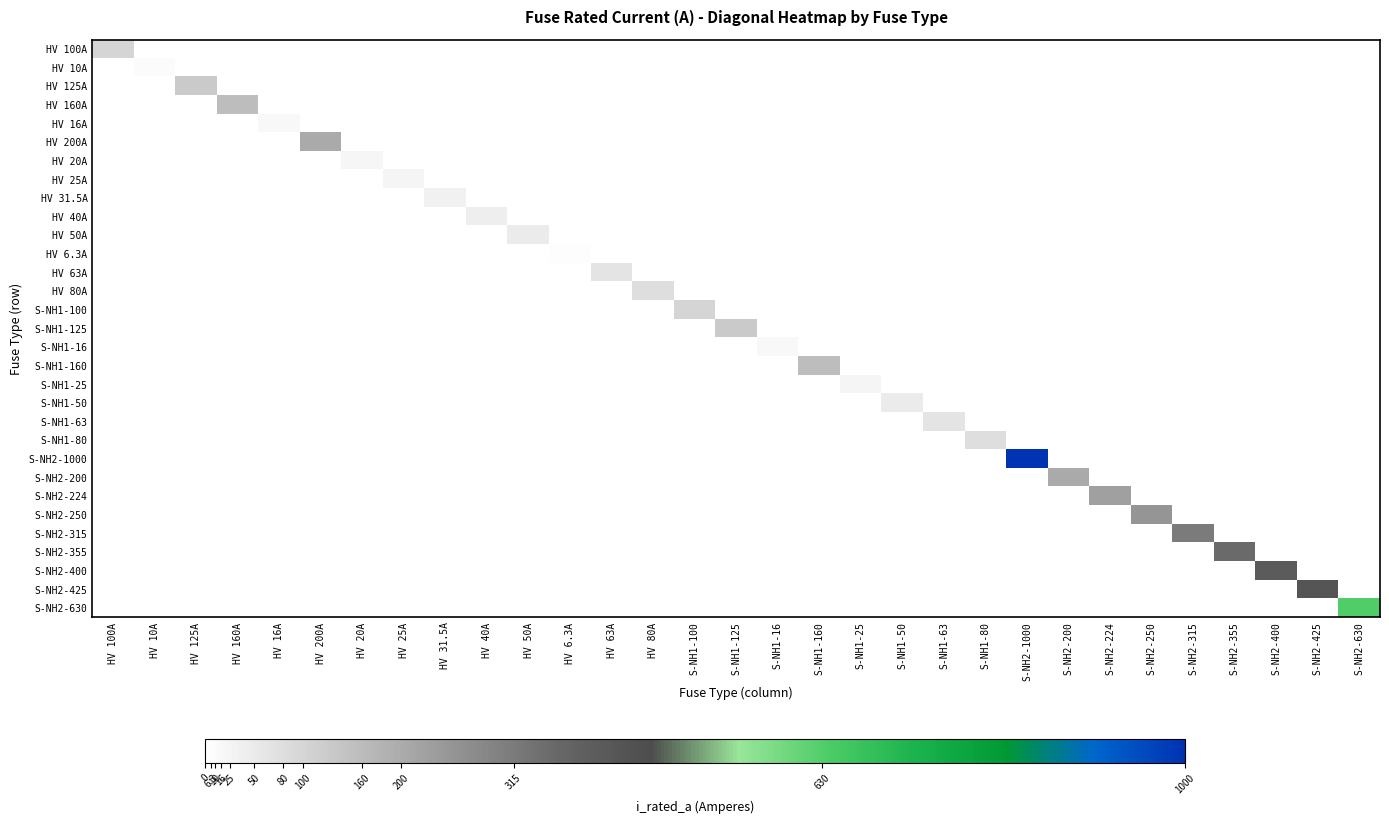

Reading left to right, what are all the values shown in this chart?

HV 100A: HV 100A=100.0	HV 10A=0.0	HV 125A=0.0	HV 160A=0.0	HV 16A=0.0	HV 200A=0.0	HV 20A=0.0	HV 25A=0.0	HV 31.5A=0.0	HV 40A=0.0	HV 50A=0.0	HV 6.3A=0.0	HV 63A=0.0	HV 80A=0.0	S-NH1-100=0.0	S-NH1-125=0.0	S-NH1-16=0.0	S-NH1-160=0.0	S-NH1-25=0.0	S-NH1-50=0.0	S-NH1-63=0.0	S-NH1-80=0.0	S-NH2-1000=0.0	S-NH2-200=0.0	S-NH2-224=0.0	S-NH2-250=0.0	S-NH2-315=0.0	S-NH2-355=0.0	S-NH2-400=0.0	S-NH2-425=0.0	S-NH2-630=0.0
HV 10A: HV 100A=0.0	HV 10A=10.0	HV 125A=0.0	HV 160A=0.0	HV 16A=0.0	HV 200A=0.0	HV 20A=0.0	HV 25A=0.0	HV 31.5A=0.0	HV 40A=0.0	HV 50A=0.0	HV 6.3A=0.0	HV 63A=0.0	HV 80A=0.0	S-NH1-100=0.0	S-NH1-125=0.0	S-NH1-16=0.0	S-NH1-160=0.0	S-NH1-25=0.0	S-NH1-50=0.0	S-NH1-63=0.0	S-NH1-80=0.0	S-NH2-1000=0.0	S-NH2-200=0.0	S-NH2-224=0.0	S-NH2-250=0.0	S-NH2-315=0.0	S-NH2-355=0.0	S-NH2-400=0.0	S-NH2-425=0.0	S-NH2-630=0.0
HV 125A: HV 100A=0.0	HV 10A=0.0	HV 125A=125.0	HV 160A=0.0	HV 16A=0.0	HV 200A=0.0	HV 20A=0.0	HV 25A=0.0	HV 31.5A=0.0	HV 40A=0.0	HV 50A=0.0	HV 6.3A=0.0	HV 63A=0.0	HV 80A=0.0	S-NH1-100=0.0	S-NH1-125=0.0	S-NH1-16=0.0	S-NH1-160=0.0	S-NH1-25=0.0	S-NH1-50=0.0	S-NH1-63=0.0	S-NH1-80=0.0	S-NH2-1000=0.0	S-NH2-200=0.0	S-NH2-224=0.0	S-NH2-250=0.0	S-NH2-315=0.0	S-NH2-355=0.0	S-NH2-400=0.0	S-NH2-425=0.0	S-NH2-630=0.0
HV 160A: HV 100A=0.0	HV 10A=0.0	HV 125A=0.0	HV 160A=160.0	HV 16A=0.0	HV 200A=0.0	HV 20A=0.0	HV 25A=0.0	HV 31.5A=0.0	HV 40A=0.0	HV 50A=0.0	HV 6.3A=0.0	HV 63A=0.0	HV 80A=0.0	S-NH1-100=0.0	S-NH1-125=0.0	S-NH1-16=0.0	S-NH1-160=0.0	S-NH1-25=0.0	S-NH1-50=0.0	S-NH1-63=0.0	S-NH1-80=0.0	S-NH2-1000=0.0	S-NH2-200=0.0	S-NH2-224=0.0	S-NH2-250=0.0	S-NH2-315=0.0	S-NH2-355=0.0	S-NH2-400=0.0	S-NH2-425=0.0	S-NH2-630=0.0
HV 16A: HV 100A=0.0	HV 10A=0.0	HV 125A=0.0	HV 160A=0.0	HV 16A=16.0	HV 200A=0.0	HV 20A=0.0	HV 25A=0.0	HV 31.5A=0.0	HV 40A=0.0	HV 50A=0.0	HV 6.3A=0.0	HV 63A=0.0	HV 80A=0.0	S-NH1-100=0.0	S-NH1-125=0.0	S-NH1-16=0.0	S-NH1-160=0.0	S-NH1-25=0.0	S-NH1-50=0.0	S-NH1-63=0.0	S-NH1-80=0.0	S-NH2-1000=0.0	S-NH2-200=0.0	S-NH2-224=0.0	S-NH2-250=0.0	S-NH2-315=0.0	S-NH2-355=0.0	S-NH2-400=0.0	S-NH2-425=0.0	S-NH2-630=0.0
HV 200A: HV 100A=0.0	HV 10A=0.0	HV 125A=0.0	HV 160A=0.0	HV 16A=0.0	HV 200A=200.0	HV 20A=0.0	HV 25A=0.0	HV 31.5A=0.0	HV 40A=0.0	HV 50A=0.0	HV 6.3A=0.0	HV 63A=0.0	HV 80A=0.0	S-NH1-100=0.0	S-NH1-125=0.0	S-NH1-16=0.0	S-NH1-160=0.0	S-NH1-25=0.0	S-NH1-50=0.0	S-NH1-63=0.0	S-NH1-80=0.0	S-NH2-1000=0.0	S-NH2-200=0.0	S-NH2-224=0.0	S-NH2-250=0.0	S-NH2-315=0.0	S-NH2-355=0.0	S-NH2-400=0.0	S-NH2-425=0.0	S-NH2-630=0.0
HV 20A: HV 100A=0.0	HV 10A=0.0	HV 125A=0.0	HV 160A=0.0	HV 16A=0.0	HV 200A=0.0	HV 20A=20.0	HV 25A=0.0	HV 31.5A=0.0	HV 40A=0.0	HV 50A=0.0	HV 6.3A=0.0	HV 63A=0.0	HV 80A=0.0	S-NH1-100=0.0	S-NH1-125=0.0	S-NH1-16=0.0	S-NH1-160=0.0	S-NH1-25=0.0	S-NH1-50=0.0	S-NH1-63=0.0	S-NH1-80=0.0	S-NH2-1000=0.0	S-NH2-200=0.0	S-NH2-224=0.0	S-NH2-250=0.0	S-NH2-315=0.0	S-NH2-355=0.0	S-NH2-400=0.0	S-NH2-425=0.0	S-NH2-630=0.0
HV 25A: HV 100A=0.0	HV 10A=0.0	HV 125A=0.0	HV 160A=0.0	HV 16A=0.0	HV 200A=0.0	HV 20A=0.0	HV 25A=25.0	HV 31.5A=0.0	HV 40A=0.0	HV 50A=0.0	HV 6.3A=0.0	HV 63A=0.0	HV 80A=0.0	S-NH1-100=0.0	S-NH1-125=0.0	S-NH1-16=0.0	S-NH1-160=0.0	S-NH1-25=0.0	S-NH1-50=0.0	S-NH1-63=0.0	S-NH1-80=0.0	S-NH2-1000=0.0	S-NH2-200=0.0	S-NH2-224=0.0	S-NH2-250=0.0	S-NH2-315=0.0	S-NH2-355=0.0	S-NH2-400=0.0	S-NH2-425=0.0	S-NH2-630=0.0
HV 31.5A: HV 100A=0.0	HV 10A=0.0	HV 125A=0.0	HV 160A=0.0	HV 16A=0.0	HV 200A=0.0	HV 20A=0.0	HV 25A=0.0	HV 31.5A=31.5	HV 40A=0.0	HV 50A=0.0	HV 6.3A=0.0	HV 63A=0.0	HV 80A=0.0	S-NH1-100=0.0	S-NH1-125=0.0	S-NH1-16=0.0	S-NH1-160=0.0	S-NH1-25=0.0	S-NH1-50=0.0	S-NH1-63=0.0	S-NH1-80=0.0	S-NH2-1000=0.0	S-NH2-200=0.0	S-NH2-224=0.0	S-NH2-250=0.0	S-NH2-315=0.0	S-NH2-355=0.0	S-NH2-400=0.0	S-NH2-425=0.0	S-NH2-630=0.0
HV 40A: HV 100A=0.0	HV 10A=0.0	HV 125A=0.0	HV 160A=0.0	HV 16A=0.0	HV 200A=0.0	HV 20A=0.0	HV 25A=0.0	HV 31.5A=0.0	HV 40A=40.0	HV 50A=0.0	HV 6.3A=0.0	HV 63A=0.0	HV 80A=0.0	S-NH1-100=0.0	S-NH1-125=0.0	S-NH1-16=0.0	S-NH1-160=0.0	S-NH1-25=0.0	S-NH1-50=0.0	S-NH1-63=0.0	S-NH1-80=0.0	S-NH2-1000=0.0	S-NH2-200=0.0	S-NH2-224=0.0	S-NH2-250=0.0	S-NH2-315=0.0	S-NH2-355=0.0	S-NH2-400=0.0	S-NH2-425=0.0	S-NH2-630=0.0
HV 50A: HV 100A=0.0	HV 10A=0.0	HV 125A=0.0	HV 160A=0.0	HV 16A=0.0	HV 200A=0.0	HV 20A=0.0	HV 25A=0.0	HV 31.5A=0.0	HV 40A=0.0	HV 50A=50.0	HV 6.3A=0.0	HV 63A=0.0	HV 80A=0.0	S-NH1-100=0.0	S-NH1-125=0.0	S-NH1-16=0.0	S-NH1-160=0.0	S-NH1-25=0.0	S-NH1-50=0.0	S-NH1-63=0.0	S-NH1-80=0.0	S-NH2-1000=0.0	S-NH2-200=0.0	S-NH2-224=0.0	S-NH2-250=0.0	S-NH2-315=0.0	S-NH2-355=0.0	S-NH2-400=0.0	S-NH2-425=0.0	S-NH2-630=0.0
HV 6.3A: HV 100A=0.0	HV 10A=0.0	HV 125A=0.0	HV 160A=0.0	HV 16A=0.0	HV 200A=0.0	HV 20A=0.0	HV 25A=0.0	HV 31.5A=0.0	HV 40A=0.0	HV 50A=0.0	HV 6.3A=6.3	HV 63A=0.0	HV 80A=0.0	S-NH1-100=0.0	S-NH1-125=0.0	S-NH1-16=0.0	S-NH1-160=0.0	S-NH1-25=0.0	S-NH1-50=0.0	S-NH1-63=0.0	S-NH1-80=0.0	S-NH2-1000=0.0	S-NH2-200=0.0	S-NH2-224=0.0	S-NH2-250=0.0	S-NH2-315=0.0	S-NH2-355=0.0	S-NH2-400=0.0	S-NH2-425=0.0	S-NH2-630=0.0
HV 63A: HV 100A=0.0	HV 10A=0.0	HV 125A=0.0	HV 160A=0.0	HV 16A=0.0	HV 200A=0.0	HV 20A=0.0	HV 25A=0.0	HV 31.5A=0.0	HV 40A=0.0	HV 50A=0.0	HV 6.3A=0.0	HV 63A=63.0	HV 80A=0.0	S-NH1-100=0.0	S-NH1-125=0.0	S-NH1-16=0.0	S-NH1-160=0.0	S-NH1-25=0.0	S-NH1-50=0.0	S-NH1-63=0.0	S-NH1-80=0.0	S-NH2-1000=0.0	S-NH2-200=0.0	S-NH2-224=0.0	S-NH2-250=0.0	S-NH2-315=0.0	S-NH2-355=0.0	S-NH2-400=0.0	S-NH2-425=0.0	S-NH2-630=0.0
HV 80A: HV 100A=0.0	HV 10A=0.0	HV 125A=0.0	HV 160A=0.0	HV 16A=0.0	HV 200A=0.0	HV 20A=0.0	HV 25A=0.0	HV 31.5A=0.0	HV 40A=0.0	HV 50A=0.0	HV 6.3A=0.0	HV 63A=0.0	HV 80A=80.0	S-NH1-100=0.0	S-NH1-125=0.0	S-NH1-16=0.0	S-NH1-160=0.0	S-NH1-25=0.0	S-NH1-50=0.0	S-NH1-63=0.0	S-NH1-80=0.0	S-NH2-1000=0.0	S-NH2-200=0.0	S-NH2-224=0.0	S-NH2-250=0.0	S-NH2-315=0.0	S-NH2-355=0.0	S-NH2-400=0.0	S-NH2-425=0.0	S-NH2-630=0.0
S-NH1-100: HV 100A=0.0	HV 10A=0.0	HV 125A=0.0	HV 160A=0.0	HV 16A=0.0	HV 200A=0.0	HV 20A=0.0	HV 25A=0.0	HV 31.5A=0.0	HV 40A=0.0	HV 50A=0.0	HV 6.3A=0.0	HV 63A=0.0	HV 80A=0.0	S-NH1-100=100.0	S-NH1-125=0.0	S-NH1-16=0.0	S-NH1-160=0.0	S-NH1-25=0.0	S-NH1-50=0.0	S-NH1-63=0.0	S-NH1-80=0.0	S-NH2-1000=0.0	S-NH2-200=0.0	S-NH2-224=0.0	S-NH2-250=0.0	S-NH2-315=0.0	S-NH2-355=0.0	S-NH2-400=0.0	S-NH2-425=0.0	S-NH2-630=0.0
S-NH1-125: HV 100A=0.0	HV 10A=0.0	HV 125A=0.0	HV 160A=0.0	HV 16A=0.0	HV 200A=0.0	HV 20A=0.0	HV 25A=0.0	HV 31.5A=0.0	HV 40A=0.0	HV 50A=0.0	HV 6.3A=0.0	HV 63A=0.0	HV 80A=0.0	S-NH1-100=0.0	S-NH1-125=125.0	S-NH1-16=0.0	S-NH1-160=0.0	S-NH1-25=0.0	S-NH1-50=0.0	S-NH1-63=0.0	S-NH1-80=0.0	S-NH2-1000=0.0	S-NH2-200=0.0	S-NH2-224=0.0	S-NH2-250=0.0	S-NH2-315=0.0	S-NH2-355=0.0	S-NH2-400=0.0	S-NH2-425=0.0	S-NH2-630=0.0
S-NH1-16: HV 100A=0.0	HV 10A=0.0	HV 125A=0.0	HV 160A=0.0	HV 16A=0.0	HV 200A=0.0	HV 20A=0.0	HV 25A=0.0	HV 31.5A=0.0	HV 40A=0.0	HV 50A=0.0	HV 6.3A=0.0	HV 63A=0.0	HV 80A=0.0	S-NH1-100=0.0	S-NH1-125=0.0	S-NH1-16=16.0	S-NH1-160=0.0	S-NH1-25=0.0	S-NH1-50=0.0	S-NH1-63=0.0	S-NH1-80=0.0	S-NH2-1000=0.0	S-NH2-200=0.0	S-NH2-224=0.0	S-NH2-250=0.0	S-NH2-315=0.0	S-NH2-355=0.0	S-NH2-400=0.0	S-NH2-425=0.0	S-NH2-630=0.0
S-NH1-160: HV 100A=0.0	HV 10A=0.0	HV 125A=0.0	HV 160A=0.0	HV 16A=0.0	HV 200A=0.0	HV 20A=0.0	HV 25A=0.0	HV 31.5A=0.0	HV 40A=0.0	HV 50A=0.0	HV 6.3A=0.0	HV 63A=0.0	HV 80A=0.0	S-NH1-100=0.0	S-NH1-125=0.0	S-NH1-16=0.0	S-NH1-160=160.0	S-NH1-25=0.0	S-NH1-50=0.0	S-NH1-63=0.0	S-NH1-80=0.0	S-NH2-1000=0.0	S-NH2-200=0.0	S-NH2-224=0.0	S-NH2-250=0.0	S-NH2-315=0.0	S-NH2-355=0.0	S-NH2-400=0.0	S-NH2-425=0.0	S-NH2-630=0.0
S-NH1-25: HV 100A=0.0	HV 10A=0.0	HV 125A=0.0	HV 160A=0.0	HV 16A=0.0	HV 200A=0.0	HV 20A=0.0	HV 25A=0.0	HV 31.5A=0.0	HV 40A=0.0	HV 50A=0.0	HV 6.3A=0.0	HV 63A=0.0	HV 80A=0.0	S-NH1-100=0.0	S-NH1-125=0.0	S-NH1-16=0.0	S-NH1-160=0.0	S-NH1-25=25.0	S-NH1-50=0.0	S-NH1-63=0.0	S-NH1-80=0.0	S-NH2-1000=0.0	S-NH2-200=0.0	S-NH2-224=0.0	S-NH2-250=0.0	S-NH2-315=0.0	S-NH2-355=0.0	S-NH2-400=0.0	S-NH2-425=0.0	S-NH2-630=0.0
S-NH1-50: HV 100A=0.0	HV 10A=0.0	HV 125A=0.0	HV 160A=0.0	HV 16A=0.0	HV 200A=0.0	HV 20A=0.0	HV 25A=0.0	HV 31.5A=0.0	HV 40A=0.0	HV 50A=0.0	HV 6.3A=0.0	HV 63A=0.0	HV 80A=0.0	S-NH1-100=0.0	S-NH1-125=0.0	S-NH1-16=0.0	S-NH1-160=0.0	S-NH1-25=0.0	S-NH1-50=50.0	S-NH1-63=0.0	S-NH1-80=0.0	S-NH2-1000=0.0	S-NH2-200=0.0	S-NH2-224=0.0	S-NH2-250=0.0	S-NH2-315=0.0	S-NH2-355=0.0	S-NH2-400=0.0	S-NH2-425=0.0	S-NH2-630=0.0
S-NH1-63: HV 100A=0.0	HV 10A=0.0	HV 125A=0.0	HV 160A=0.0	HV 16A=0.0	HV 200A=0.0	HV 20A=0.0	HV 25A=0.0	HV 31.5A=0.0	HV 40A=0.0	HV 50A=0.0	HV 6.3A=0.0	HV 63A=0.0	HV 80A=0.0	S-NH1-100=0.0	S-NH1-125=0.0	S-NH1-16=0.0	S-NH1-160=0.0	S-NH1-25=0.0	S-NH1-50=0.0	S-NH1-63=63.0	S-NH1-80=0.0	S-NH2-1000=0.0	S-NH2-200=0.0	S-NH2-224=0.0	S-NH2-250=0.0	S-NH2-315=0.0	S-NH2-355=0.0	S-NH2-400=0.0	S-NH2-425=0.0	S-NH2-630=0.0
S-NH1-80: HV 100A=0.0	HV 10A=0.0	HV 125A=0.0	HV 160A=0.0	HV 16A=0.0	HV 200A=0.0	HV 20A=0.0	HV 25A=0.0	HV 31.5A=0.0	HV 40A=0.0	HV 50A=0.0	HV 6.3A=0.0	HV 63A=0.0	HV 80A=0.0	S-NH1-100=0.0	S-NH1-125=0.0	S-NH1-16=0.0	S-NH1-160=0.0	S-NH1-25=0.0	S-NH1-50=0.0	S-NH1-63=0.0	S-NH1-80=80.0	S-NH2-1000=0.0	S-NH2-200=0.0	S-NH2-224=0.0	S-NH2-250=0.0	S-NH2-315=0.0	S-NH2-355=0.0	S-NH2-400=0.0	S-NH2-425=0.0	S-NH2-630=0.0
S-NH2-1000: HV 100A=0.0	HV 10A=0.0	HV 125A=0.0	HV 160A=0.0	HV 16A=0.0	HV 200A=0.0	HV 20A=0.0	HV 25A=0.0	HV 31.5A=0.0	HV 40A=0.0	HV 50A=0.0	HV 6.3A=0.0	HV 63A=0.0	HV 80A=0.0	S-NH1-100=0.0	S-NH1-125=0.0	S-NH1-16=0.0	S-NH1-160=0.0	S-NH1-25=0.0	S-NH1-50=0.0	S-NH1-63=0.0	S-NH1-80=0.0	S-NH2-1000=1000.0	S-NH2-200=0.0	S-NH2-224=0.0	S-NH2-250=0.0	S-NH2-315=0.0	S-NH2-355=0.0	S-NH2-400=0.0	S-NH2-425=0.0	S-NH2-630=0.0
S-NH2-200: HV 100A=0.0	HV 10A=0.0	HV 125A=0.0	HV 160A=0.0	HV 16A=0.0	HV 200A=0.0	HV 20A=0.0	HV 25A=0.0	HV 31.5A=0.0	HV 40A=0.0	HV 50A=0.0	HV 6.3A=0.0	HV 63A=0.0	HV 80A=0.0	S-NH1-100=0.0	S-NH1-125=0.0	S-NH1-16=0.0	S-NH1-160=0.0	S-NH1-25=0.0	S-NH1-50=0.0	S-NH1-63=0.0	S-NH1-80=0.0	S-NH2-1000=0.0	S-NH2-200=200.0	S-NH2-224=0.0	S-NH2-250=0.0	S-NH2-315=0.0	S-NH2-355=0.0	S-NH2-400=0.0	S-NH2-425=0.0	S-NH2-630=0.0
S-NH2-224: HV 100A=0.0	HV 10A=0.0	HV 125A=0.0	HV 160A=0.0	HV 16A=0.0	HV 200A=0.0	HV 20A=0.0	HV 25A=0.0	HV 31.5A=0.0	HV 40A=0.0	HV 50A=0.0	HV 6.3A=0.0	HV 63A=0.0	HV 80A=0.0	S-NH1-100=0.0	S-NH1-125=0.0	S-NH1-16=0.0	S-NH1-160=0.0	S-NH1-25=0.0	S-NH1-50=0.0	S-NH1-63=0.0	S-NH1-80=0.0	S-NH2-1000=0.0	S-NH2-200=0.0	S-NH2-224=224.0	S-NH2-250=0.0	S-NH2-315=0.0	S-NH2-355=0.0	S-NH2-400=0.0	S-NH2-425=0.0	S-NH2-630=0.0
S-NH2-250: HV 100A=0.0	HV 10A=0.0	HV 125A=0.0	HV 160A=0.0	HV 16A=0.0	HV 200A=0.0	HV 20A=0.0	HV 25A=0.0	HV 31.5A=0.0	HV 40A=0.0	HV 50A=0.0	HV 6.3A=0.0	HV 63A=0.0	HV 80A=0.0	S-NH1-100=0.0	S-NH1-125=0.0	S-NH1-16=0.0	S-NH1-160=0.0	S-NH1-25=0.0	S-NH1-50=0.0	S-NH1-63=0.0	S-NH1-80=0.0	S-NH2-1000=0.0	S-NH2-200=0.0	S-NH2-224=0.0	S-NH2-250=250.0	S-NH2-315=0.0	S-NH2-355=0.0	S-NH2-400=0.0	S-NH2-425=0.0	S-NH2-630=0.0
S-NH2-315: HV 100A=0.0	HV 10A=0.0	HV 125A=0.0	HV 160A=0.0	HV 16A=0.0	HV 200A=0.0	HV 20A=0.0	HV 25A=0.0	HV 31.5A=0.0	HV 40A=0.0	HV 50A=0.0	HV 6.3A=0.0	HV 63A=0.0	HV 80A=0.0	S-NH1-100=0.0	S-NH1-125=0.0	S-NH1-16=0.0	S-NH1-160=0.0	S-NH1-25=0.0	S-NH1-50=0.0	S-NH1-63=0.0	S-NH1-80=0.0	S-NH2-1000=0.0	S-NH2-200=0.0	S-NH2-224=0.0	S-NH2-250=0.0	S-NH2-315=315.0	S-NH2-355=0.0	S-NH2-400=0.0	S-NH2-425=0.0	S-NH2-630=0.0
S-NH2-355: HV 100A=0.0	HV 10A=0.0	HV 125A=0.0	HV 160A=0.0	HV 16A=0.0	HV 200A=0.0	HV 20A=0.0	HV 25A=0.0	HV 31.5A=0.0	HV 40A=0.0	HV 50A=0.0	HV 6.3A=0.0	HV 63A=0.0	HV 80A=0.0	S-NH1-100=0.0	S-NH1-125=0.0	S-NH1-16=0.0	S-NH1-160=0.0	S-NH1-25=0.0	S-NH1-50=0.0	S-NH1-63=0.0	S-NH1-80=0.0	S-NH2-1000=0.0	S-NH2-200=0.0	S-NH2-224=0.0	S-NH2-250=0.0	S-NH2-315=0.0	S-NH2-355=355.0	S-NH2-400=0.0	S-NH2-425=0.0	S-NH2-630=0.0
S-NH2-400: HV 100A=0.0	HV 10A=0.0	HV 125A=0.0	HV 160A=0.0	HV 16A=0.0	HV 200A=0.0	HV 20A=0.0	HV 25A=0.0	HV 31.5A=0.0	HV 40A=0.0	HV 50A=0.0	HV 6.3A=0.0	HV 63A=0.0	HV 80A=0.0	S-NH1-100=0.0	S-NH1-125=0.0	S-NH1-16=0.0	S-NH1-160=0.0	S-NH1-25=0.0	S-NH1-50=0.0	S-NH1-63=0.0	S-NH1-80=0.0	S-NH2-1000=0.0	S-NH2-200=0.0	S-NH2-224=0.0	S-NH2-250=0.0	S-NH2-315=0.0	S-NH2-355=0.0	S-NH2-400=400.0	S-NH2-425=0.0	S-NH2-630=0.0
S-NH2-425: HV 100A=0.0	HV 10A=0.0	HV 125A=0.0	HV 160A=0.0	HV 16A=0.0	HV 200A=0.0	HV 20A=0.0	HV 25A=0.0	HV 31.5A=0.0	HV 40A=0.0	HV 50A=0.0	HV 6.3A=0.0	HV 63A=0.0	HV 80A=0.0	S-NH1-100=0.0	S-NH1-125=0.0	S-NH1-16=0.0	S-NH1-160=0.0	S-NH1-25=0.0	S-NH1-50=0.0	S-NH1-63=0.0	S-NH1-80=0.0	S-NH2-1000=0.0	S-NH2-200=0.0	S-NH2-224=0.0	S-NH2-250=0.0	S-NH2-315=0.0	S-NH2-355=0.0	S-NH2-400=0.0	S-NH2-425=425.0	S-NH2-630=0.0
S-NH2-630: HV 100A=0.0	HV 10A=0.0	HV 125A=0.0	HV 160A=0.0	HV 16A=0.0	HV 200A=0.0	HV 20A=0.0	HV 25A=0.0	HV 31.5A=0.0	HV 40A=0.0	HV 50A=0.0	HV 6.3A=0.0	HV 63A=0.0	HV 80A=0.0	S-NH1-100=0.0	S-NH1-125=0.0	S-NH1-16=0.0	S-NH1-160=0.0	S-NH1-25=0.0	S-NH1-50=0.0	S-NH1-63=0.0	S-NH1-80=0.0	S-NH2-1000=0.0	S-NH2-200=0.0	S-NH2-224=0.0	S-NH2-250=0.0	S-NH2-315=0.0	S-NH2-355=0.0	S-NH2-400=0.0	S-NH2-425=0.0	S-NH2-630=630.0